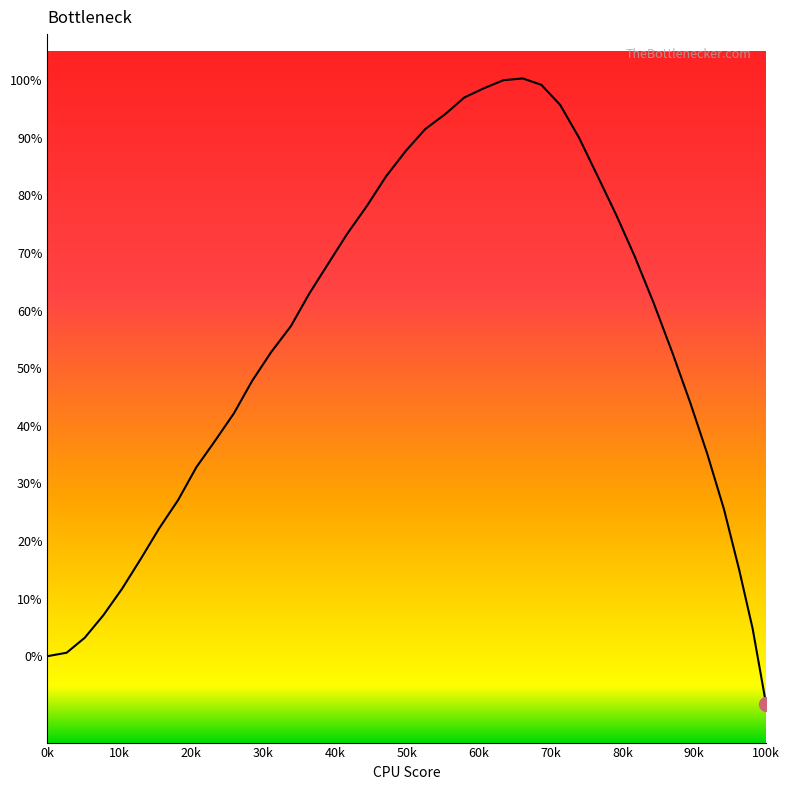

Does the chart have visible grid lines?

No